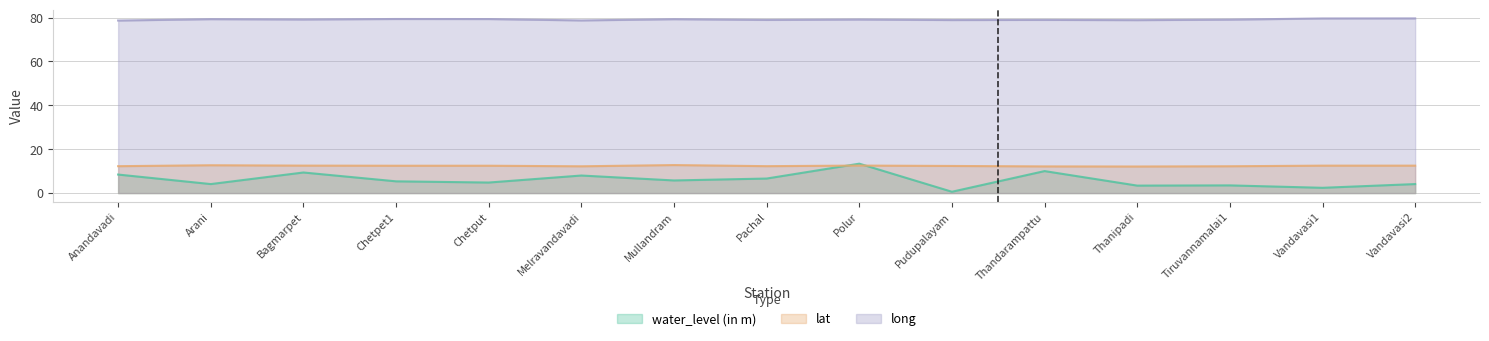

Which series has the largest total across all categories?

long